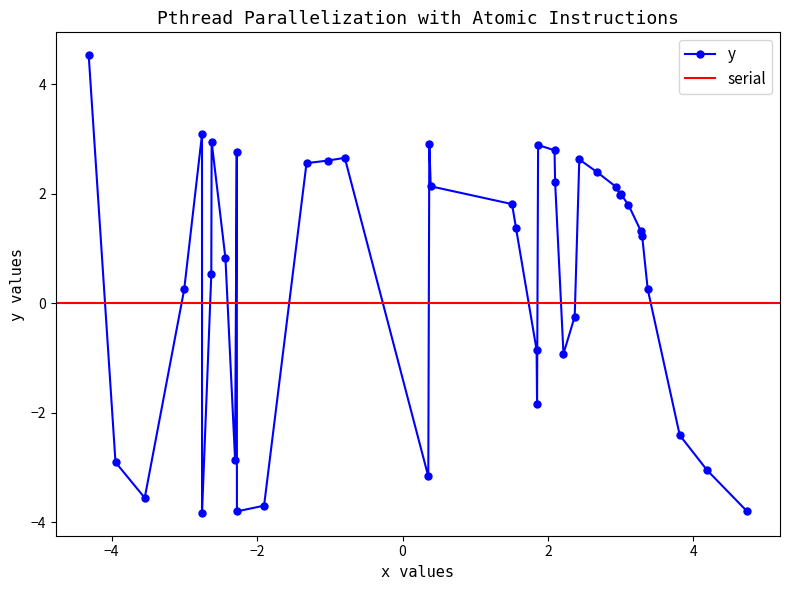

True or false: y has more than 1 interior local peaks.

True